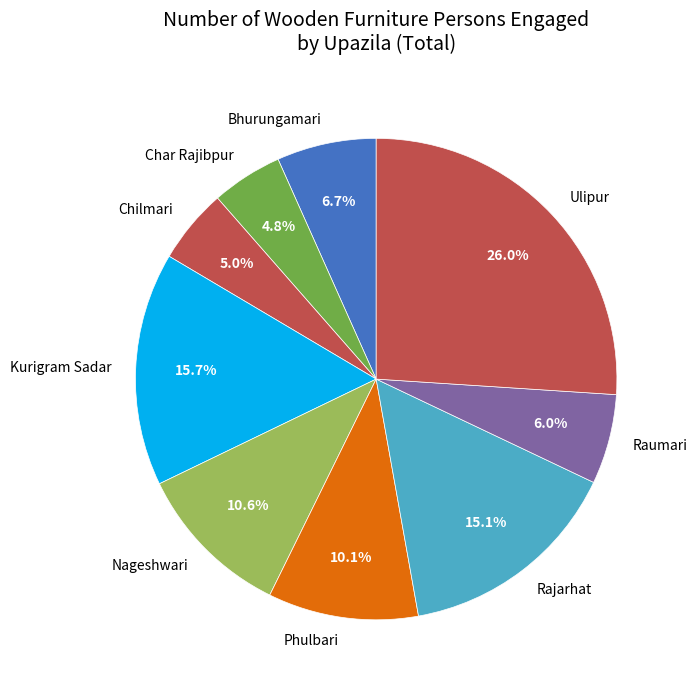

Is the sum of Phulbari and Rajarhat greater than half?

No